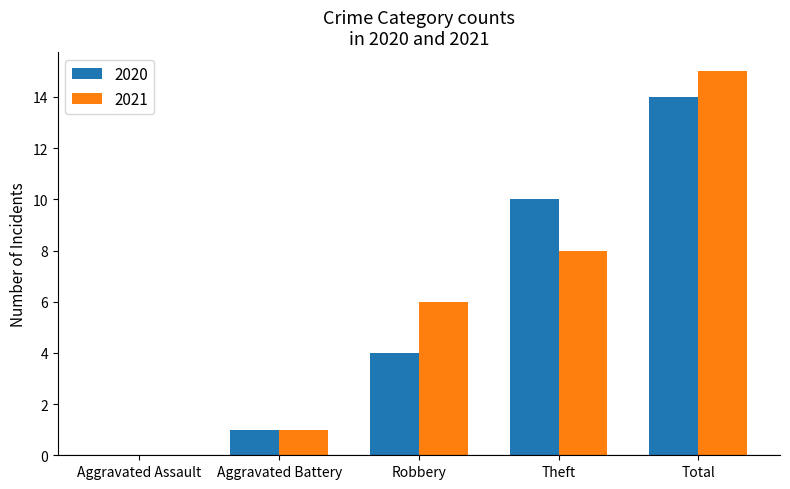

True or false: 2021 has a value of 0 at Aggravated Battery.

False